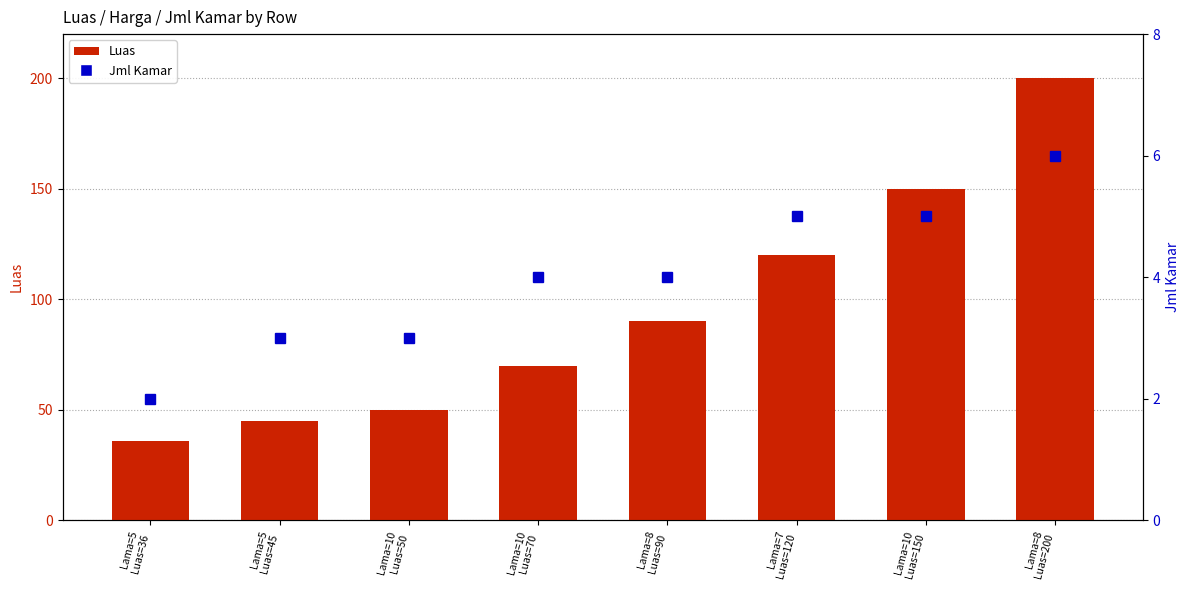

What is the difference between the highest and lowest values at Lama=5
Luas=36?

34